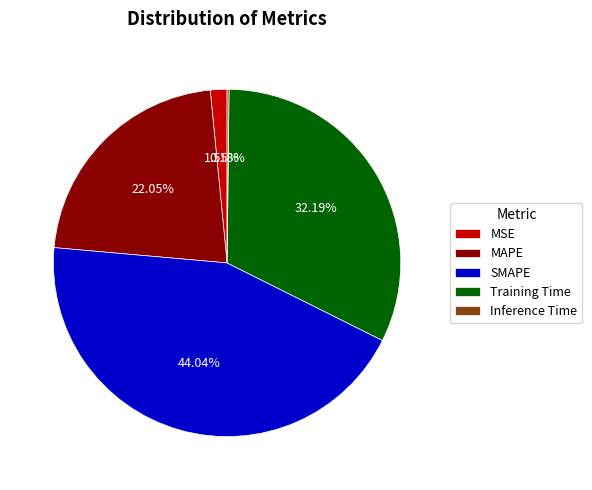

Is there a majority slice in this chart?

No